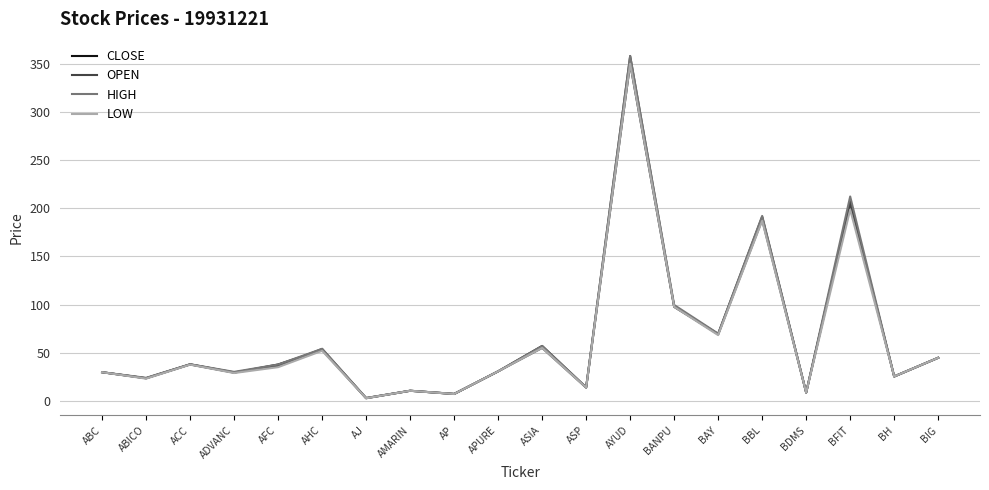

What is the maximum value shown in the chart?

358.0